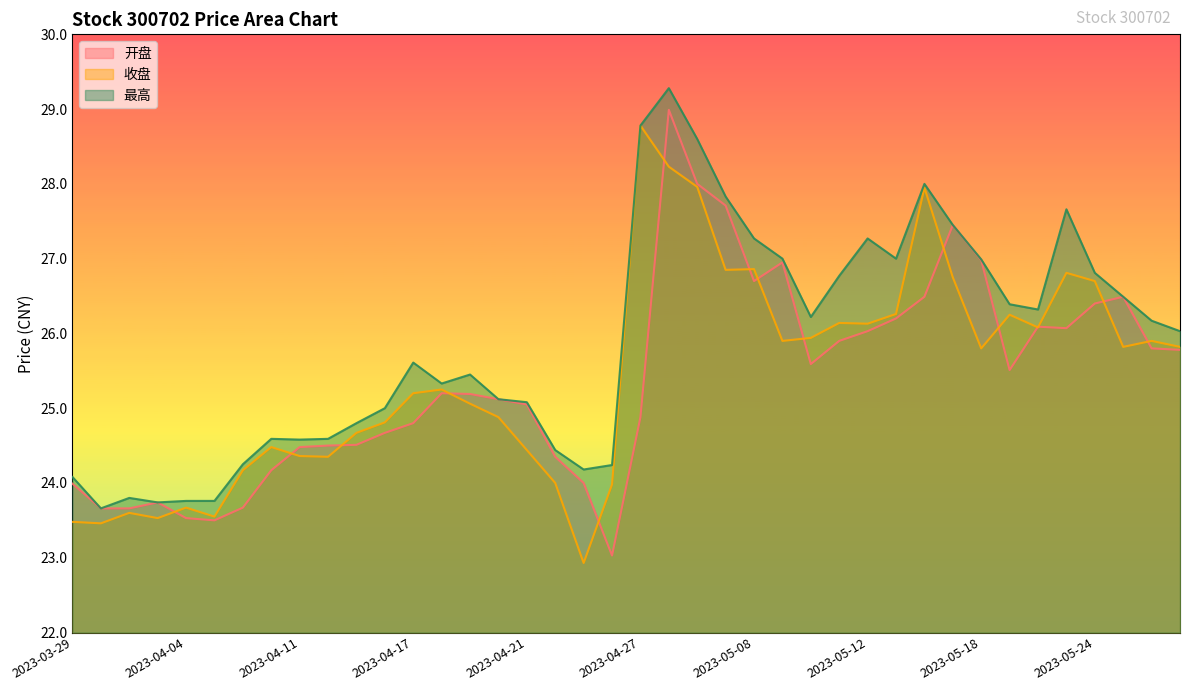

True or false: 最高 and 开盘 intersect in this chart.

False